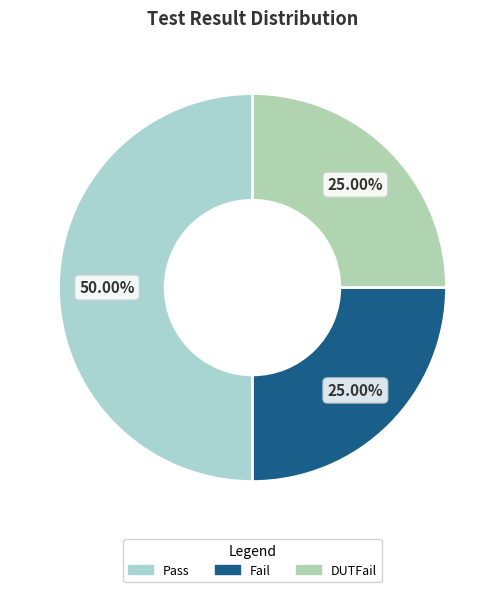

Count the number of slices in the pie.

3